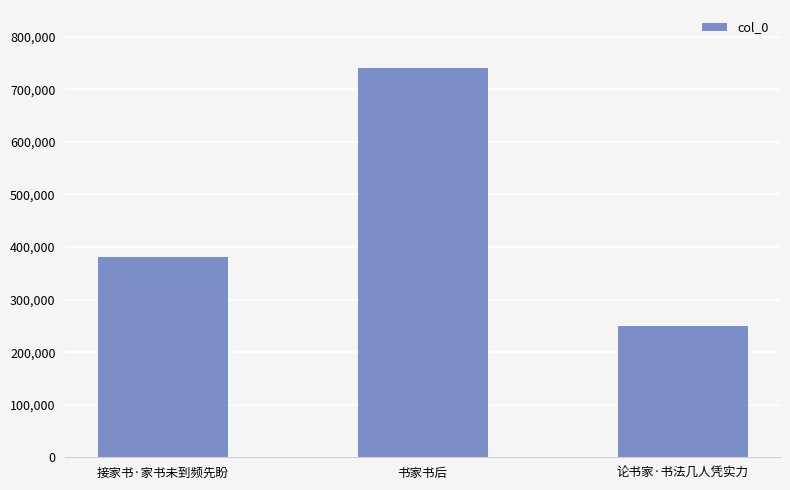

Rank the categories by value from highest to lowest.

书家书后, 接家书·家书未到频先盼, 论书家·书法几人凭实力